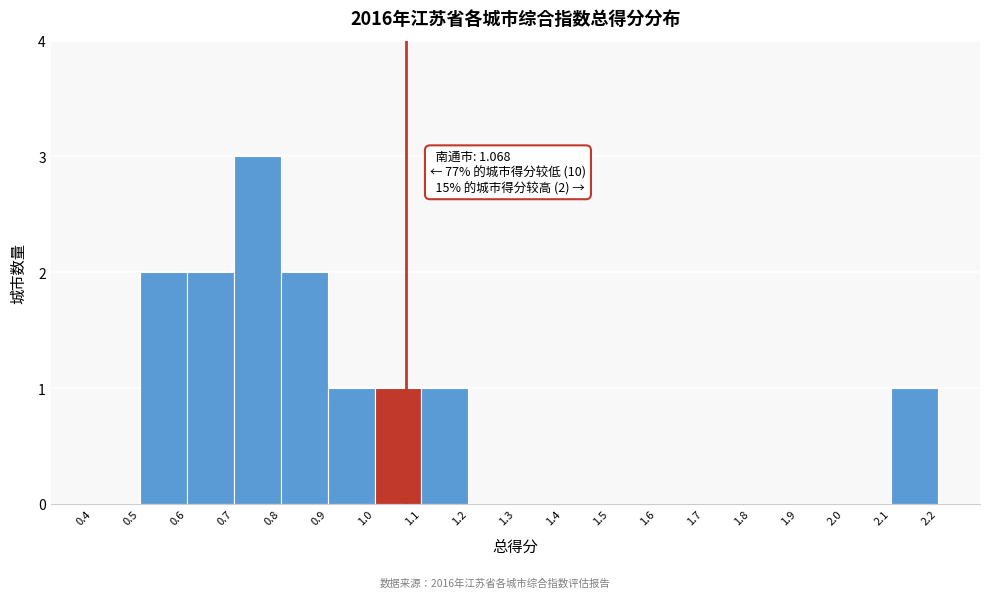

Which range on the x-axis has the tallest bar?

0.7 to 0.8